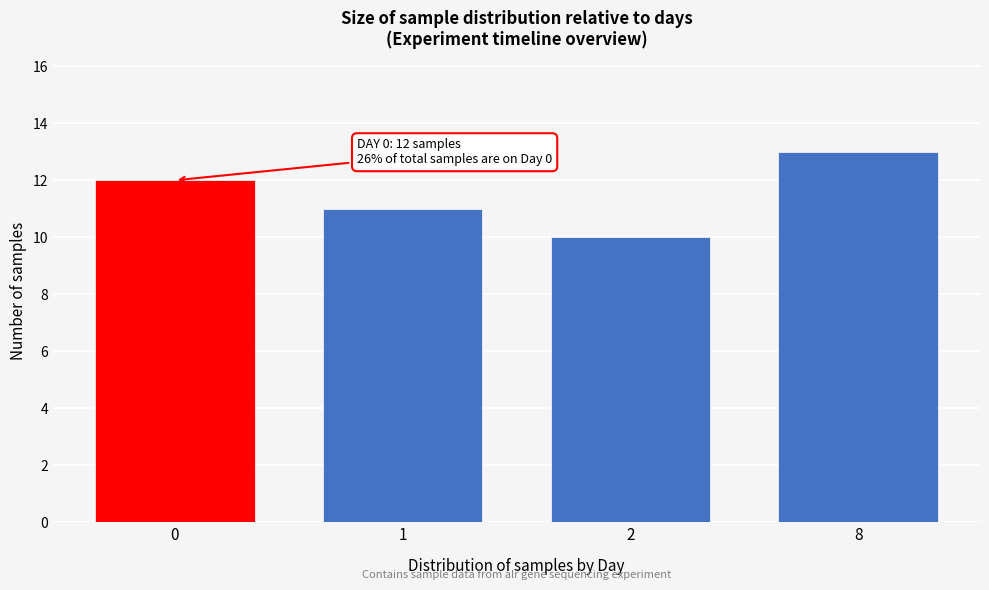

Reading right to left, what are all the values shown in this chart?

8=13	2=10	1=11	0=12